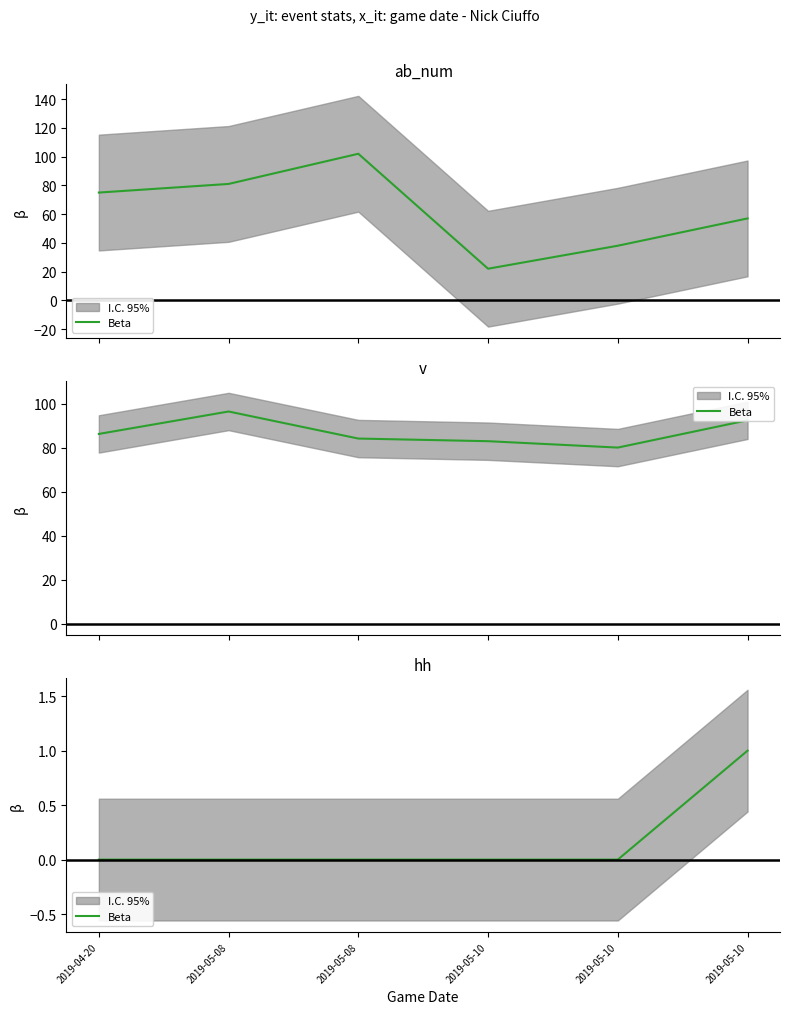

Where is the data nearest to the value 0?

2019-04-20